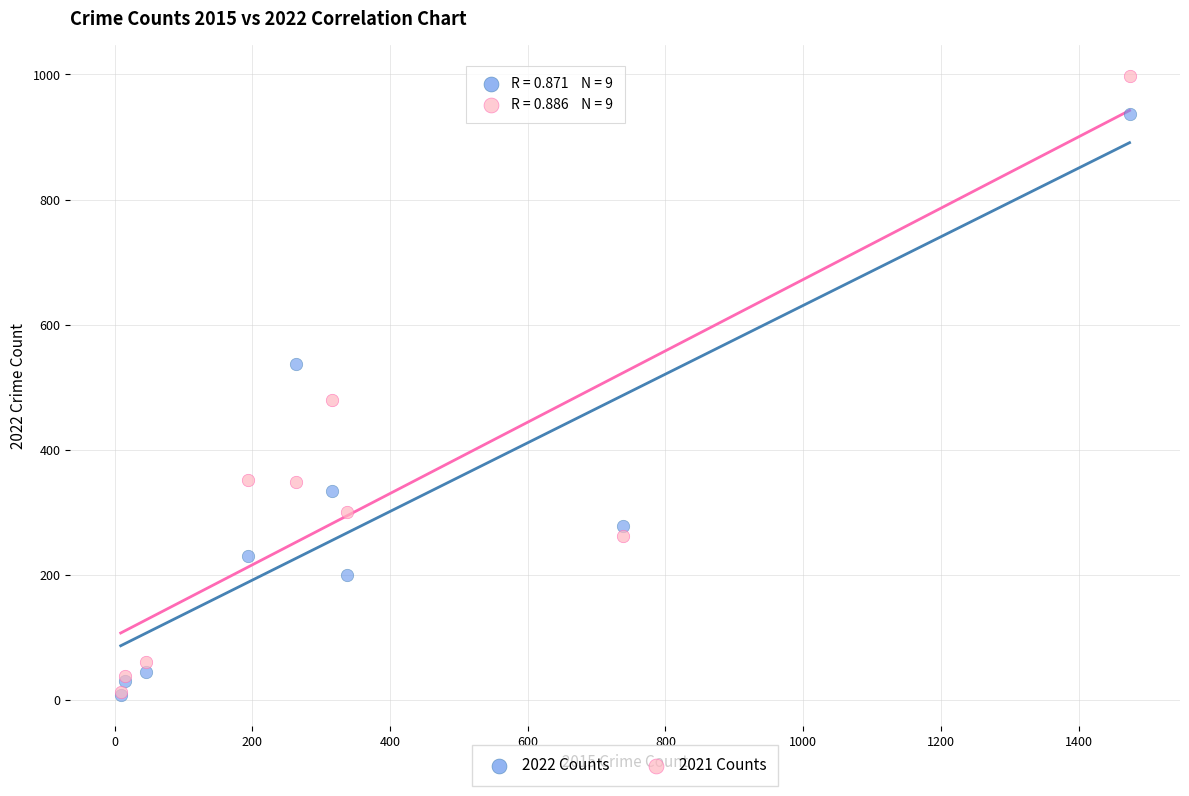

What are all the series names shown in the legend?

2022 Counts, 2021 Counts